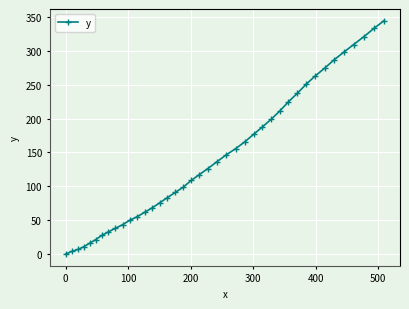

What is the value of the 5th point from the left?

16.1